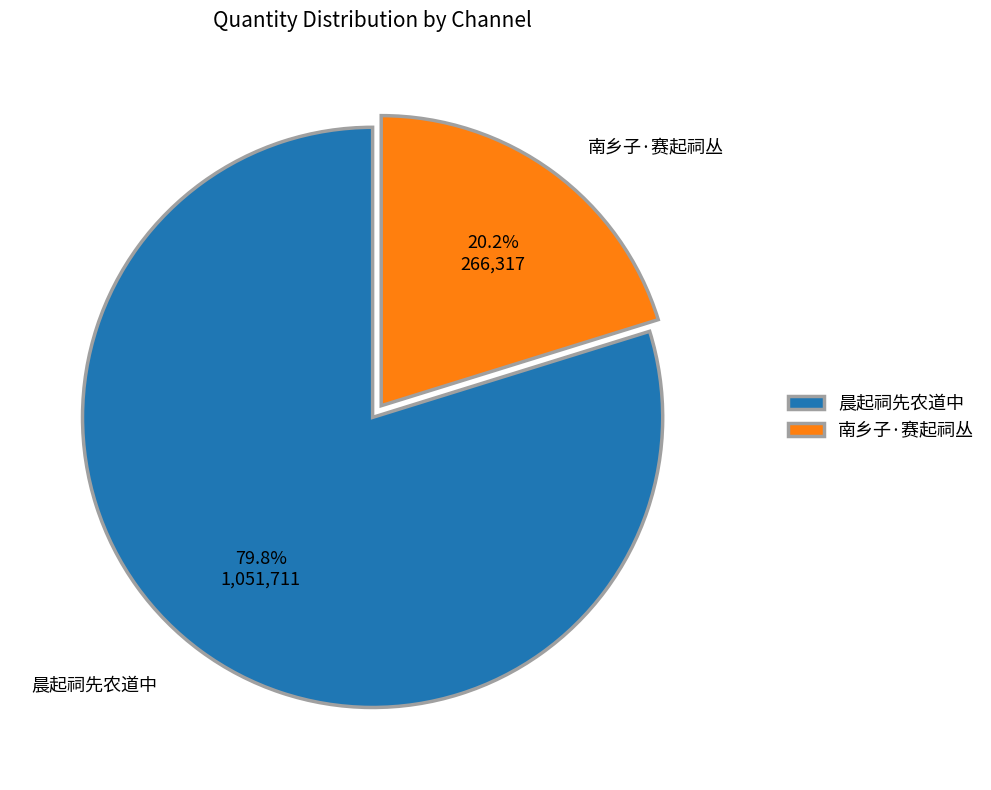

Rank the categories by value from lowest to highest.

南乡子·赛起祠丛, 晨起祠先农道中